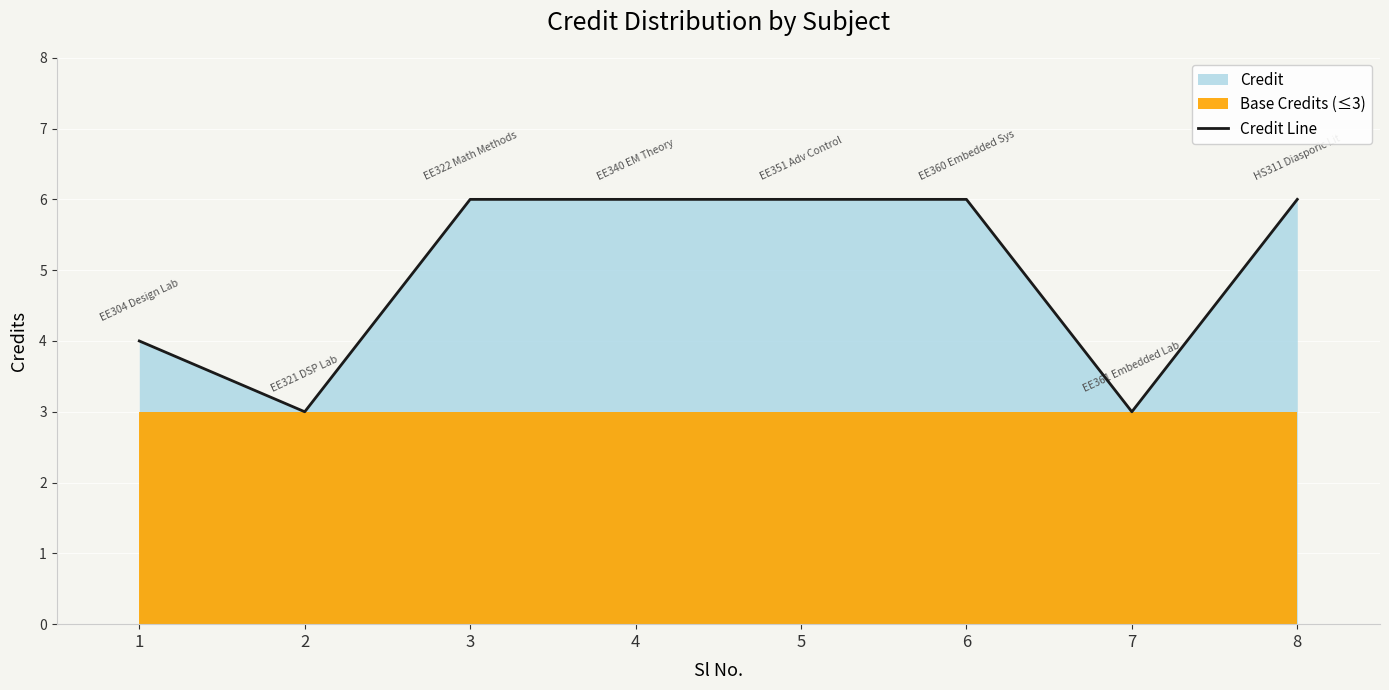

What is the average value?

5